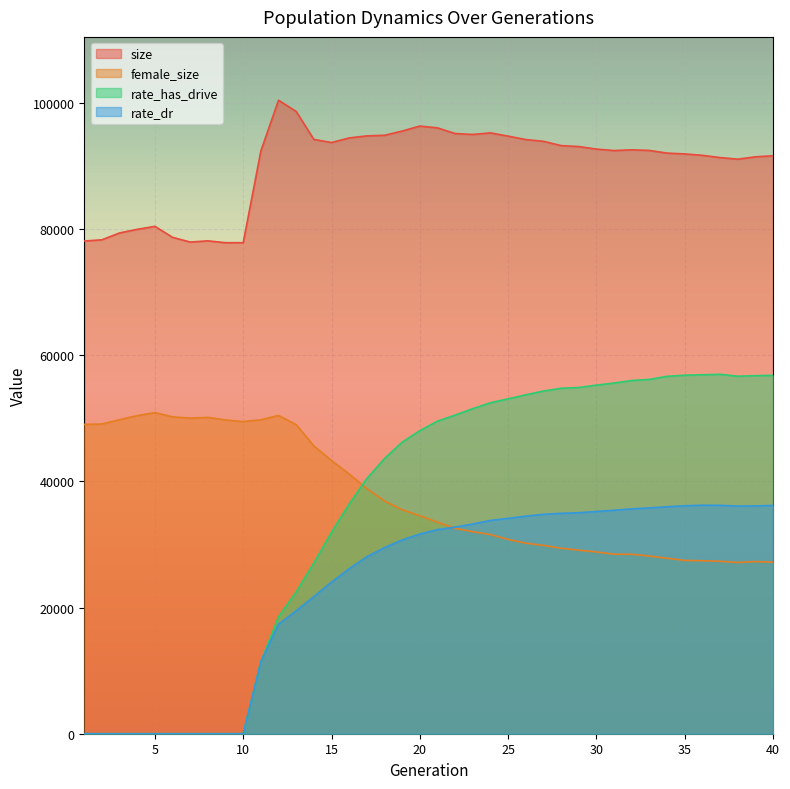

Reading left to right, list all the values displayed in this chart.

size: 78094.0	78286.0	79375.0	79946.0	80418.0	78675.0	77930.0	78119.0	77825.0	77826.0	92378.0	100406.0	98628.0	94200.0	93703.0	94430.0	94758.0	94853.0	95519.0	96315.0	96026.0	95128.0	94982.0	95233.0	94720.0	94173.0	93899.0	93217.0	93067.0	92664.0	92432.0	92549.0	92451.0	92027.0	91898.0	91676.0	91319.0	91066.0	91435.0	91608.0
female_size: 49027.0	49088.0	49785.0	50416.0	50900.0	50221.0	50020.0	50135.0	49732.0	49472.0	49755.0	50447.0	48985.0	45614.0	43296.0	41159.0	38850.0	36893.0	35509.0	34556.0	33524.0	32559.0	32024.0	31565.0	30804.0	30200.0	29851.0	29400.0	29095.0	28809.0	28454.0	28441.0	28162.0	27815.0	27467.0	27417.0	27333.0	27139.0	27286.0	27180.0
rate_has_drive: 0.0	0.0	0.0	0.0	0.0	0.0	0.0	0.0	0.0	0.0	11428.0	18532.5	22489.1	27073.9	31940.1	36413.8	40438.8	43616.0	46211.0	48033.0	49546.7	50498.3	51524.8	52457.5	53082.6	53716.3	54318.0	54753.9	54872.5	55250.2	55580.6	55988.2	56155.4	56651.8	56822.3	56894.1	56968.2	56663.0	56748.8	56796.2
rate_dr: 0.0	0.0	0.0	0.0	0.0	0.0	0.0	0.0	0.0	0.0	11428.0	17352.6	19498.7	21739.5	24030.1	26153.9	28056.7	29502.8	30716.1	31653.9	32357.6	32751.7	33241.0	33805.4	34133.3	34483.7	34778.9	34932.2	35027.5	35220.4	35418.6	35640.7	35787.1	35972.8	36131.0	36220.3	36202.4	36076.9	36109.2	36178.8